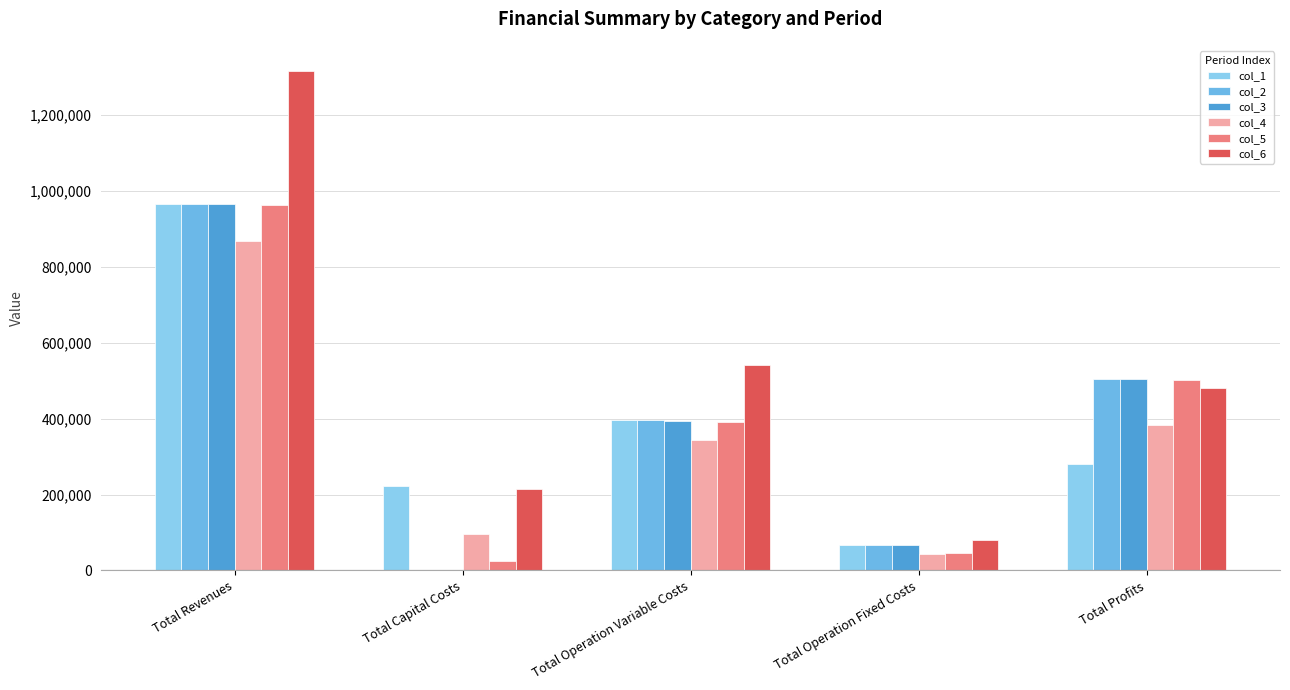

Which series has the largest total across all categories?

col_6